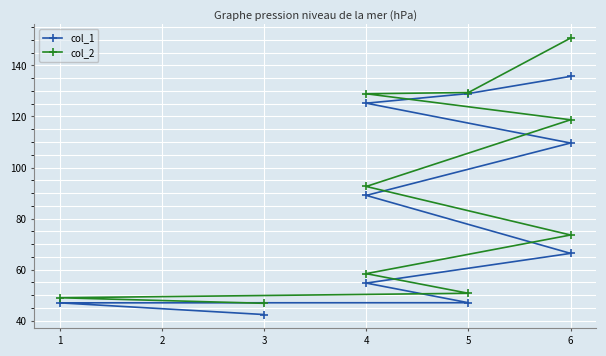

Which series has the largest range (max minus min)?

col_2